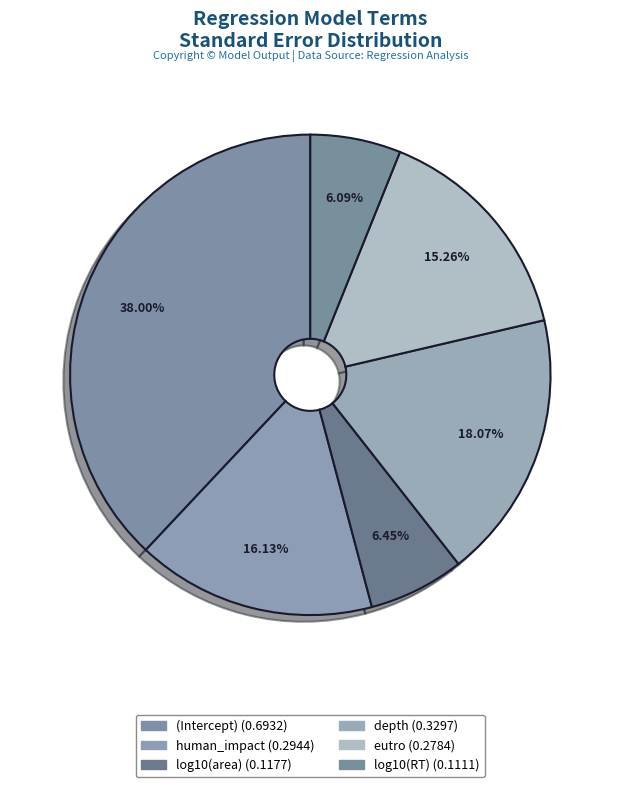

Is it true that log10(area) is 1% of the pie?

False